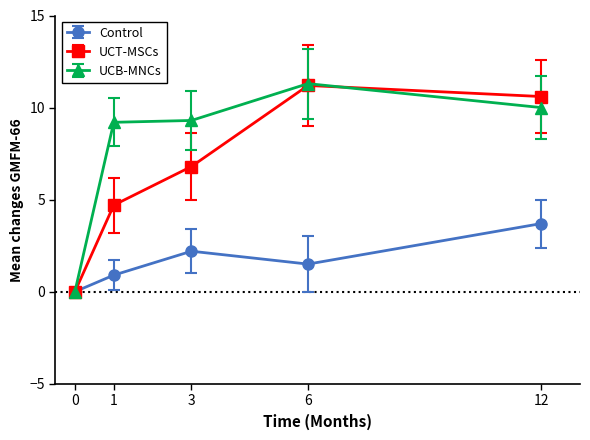

True or false: UCT-MSCs has more than 1 points higher than both neighbors.

False